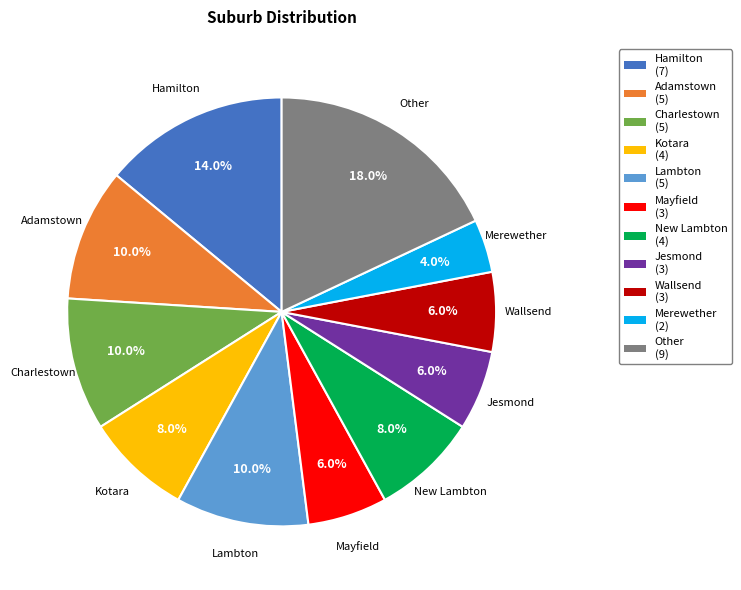

To the nearest percent, what is the combined percentage of Adamstown and Mayfield?

16%